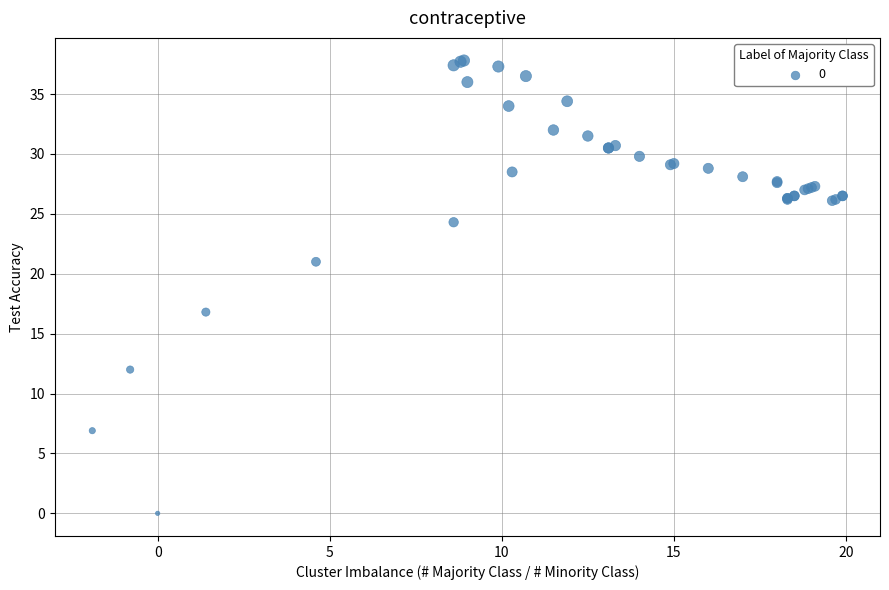

What Y value in the scatter plot is closest to 18?

16.8